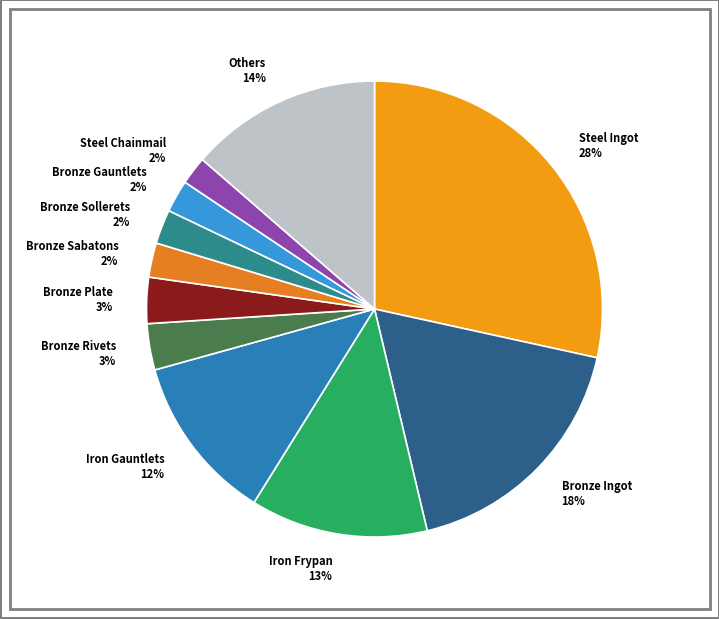

To the nearest percent, what is the difference between the Iron Gauntlets 12% and Bronze Rivets 3% slice percentages?

9%